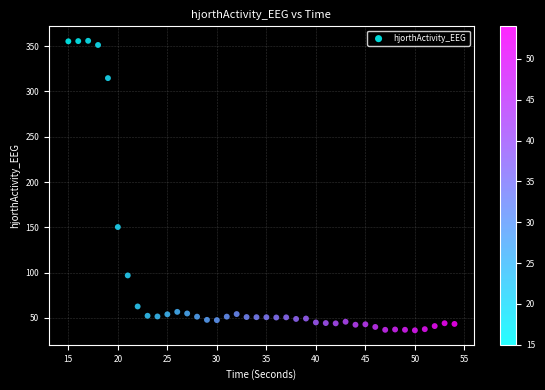

What is the range of X values (max minus min)?

39.0